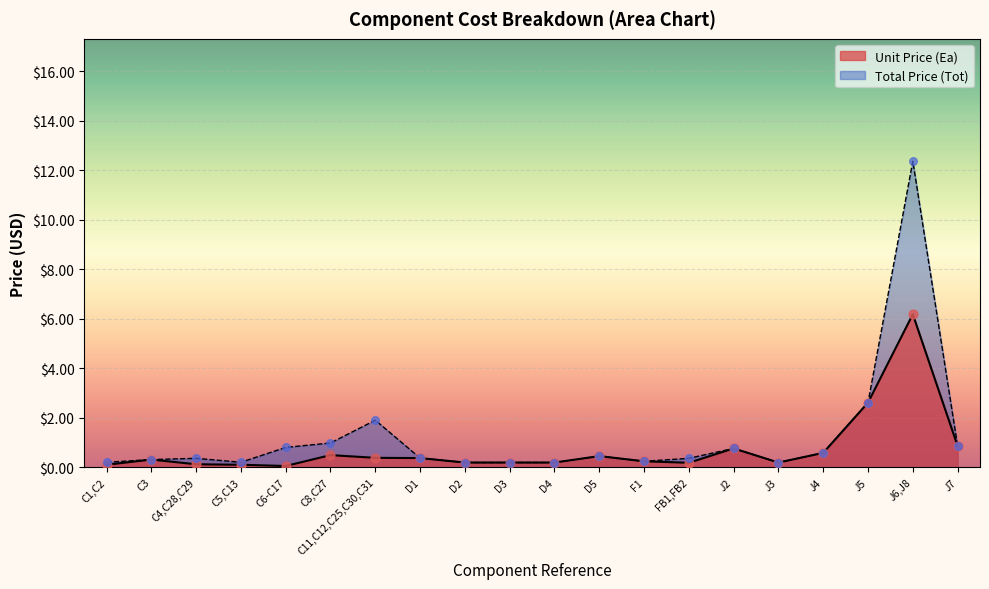

Which series contains the highest Y value?

Total Price (Tot)